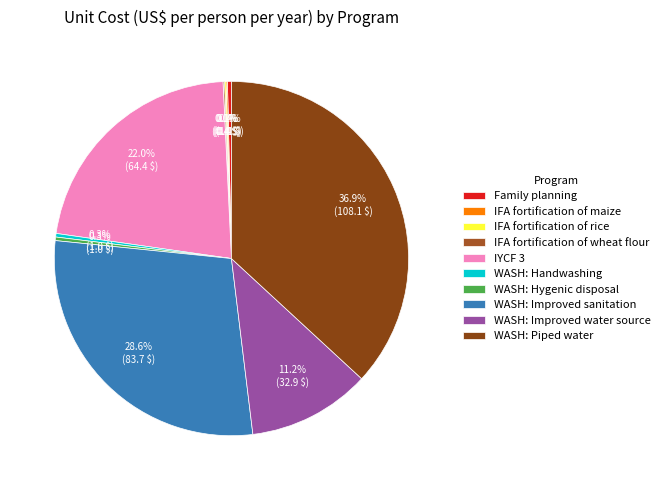

True or false: IFA fortification of wheat flour accounts for 1% of the total.

False